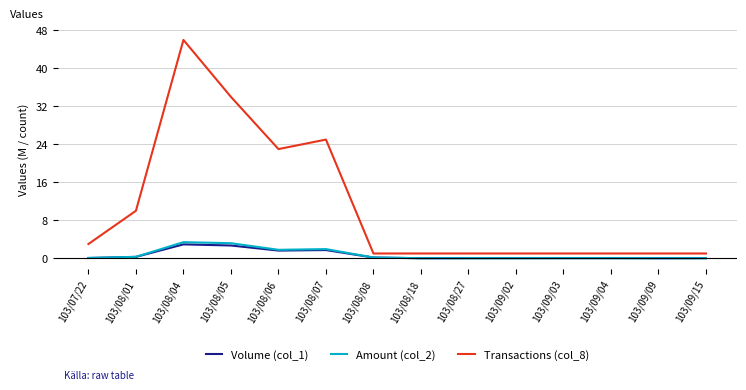

Which series has the largest range (max minus min)?

Transactions (col_8)